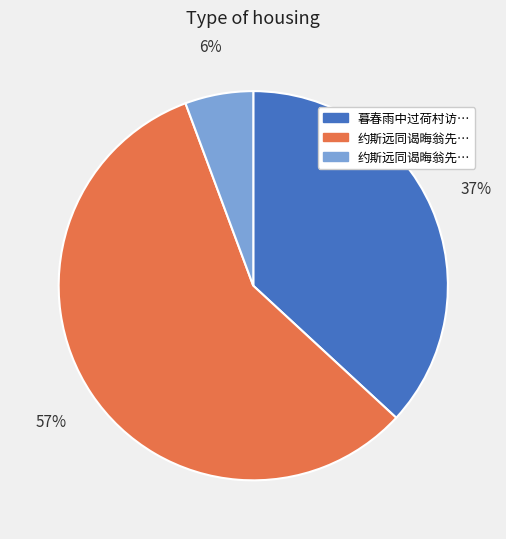

To the nearest percent, what is the average slice percentage?

33%